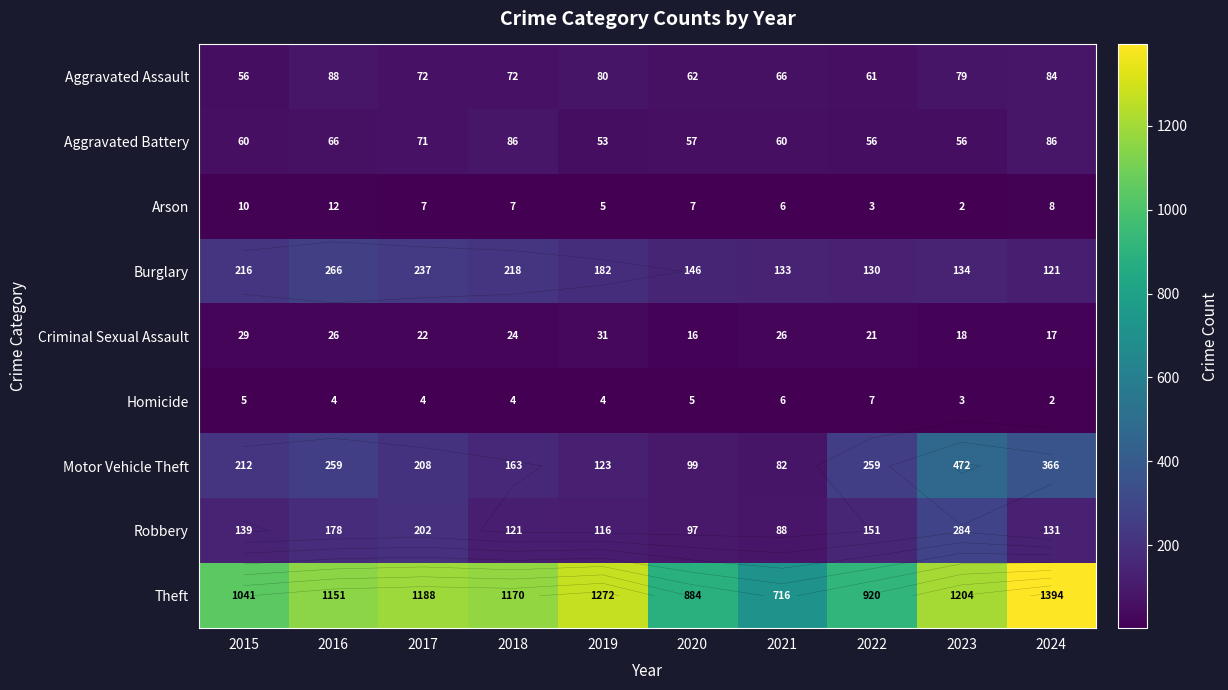

What is the approximate value of Motor Vehicle Theft at 2022, to the nearest 5?

260